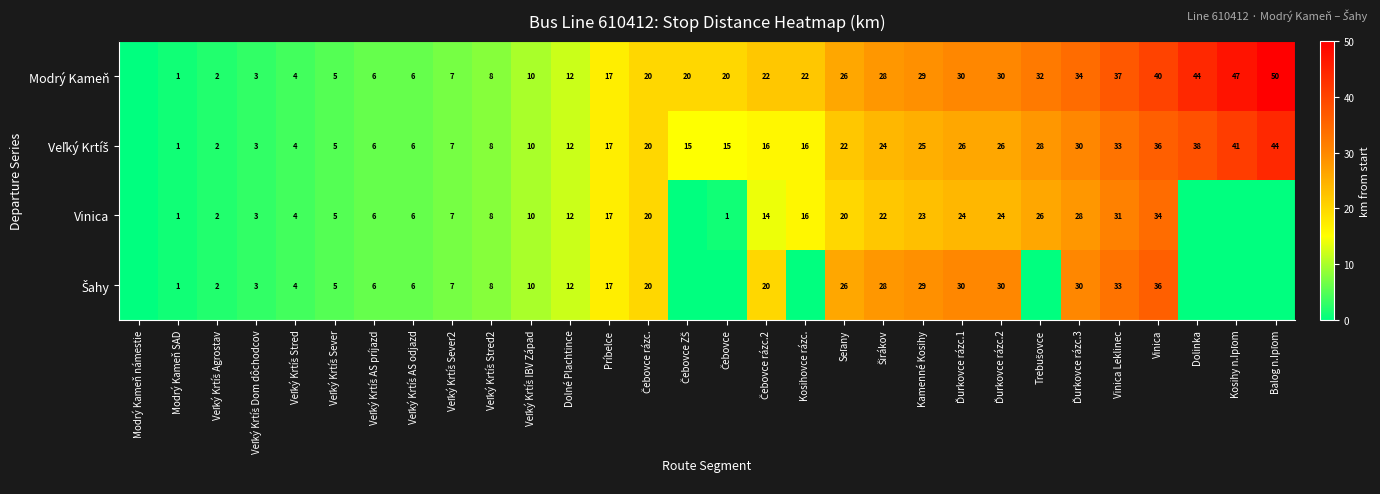

What is the spread (max minus min) of values at Vinica?

6